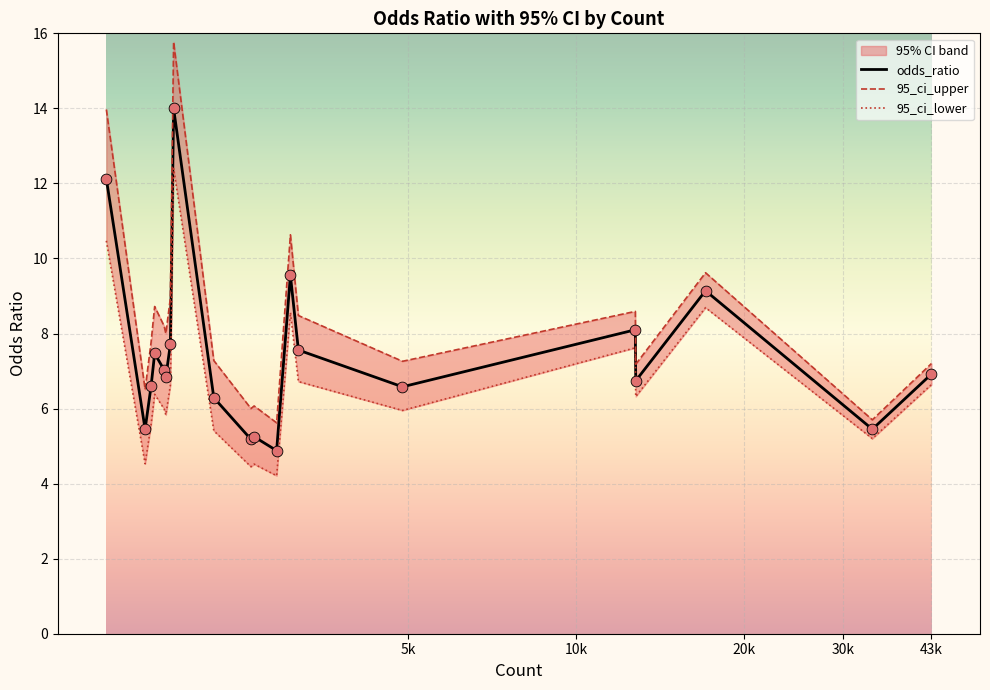

What is the lowest value of the odds_ratio series?

4.9